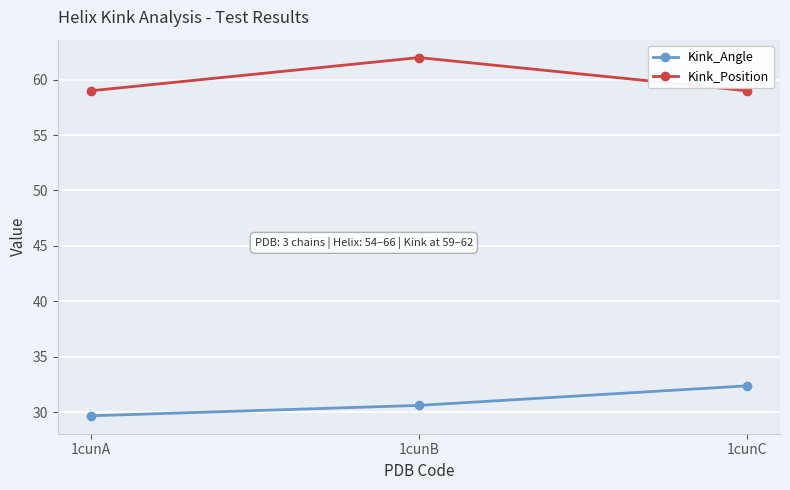

List the series in order of their overall mean, highest first.

Kink_Position, Kink_Angle